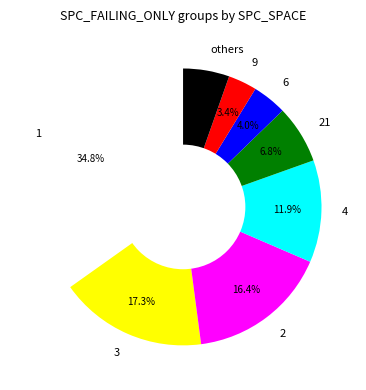

To the nearest percent, what is the average slice percentage?

12%